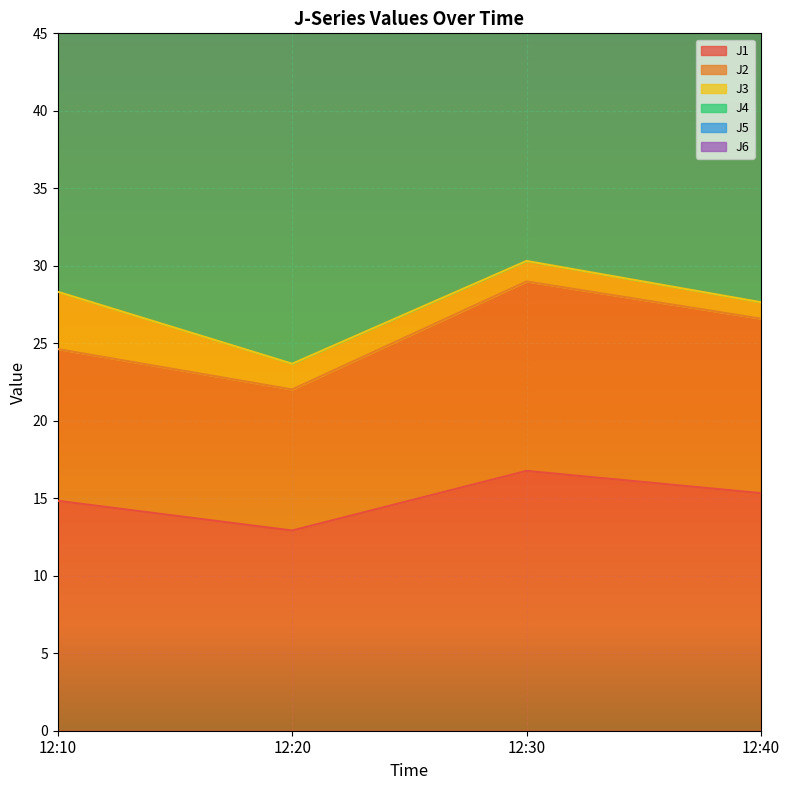

At which label does J6 reach its minimum?

12:20